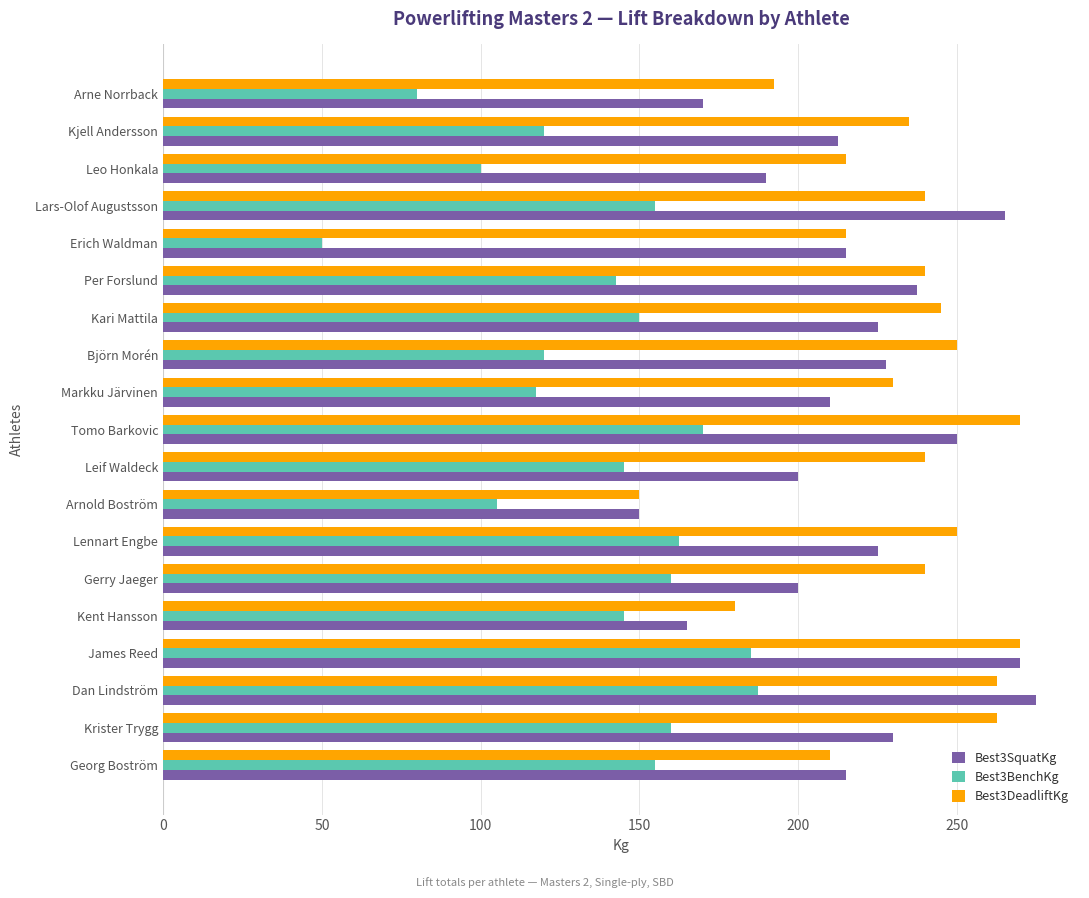

The Best3SquatKg series shows 215.0 at Georg Boström. True or false?

True